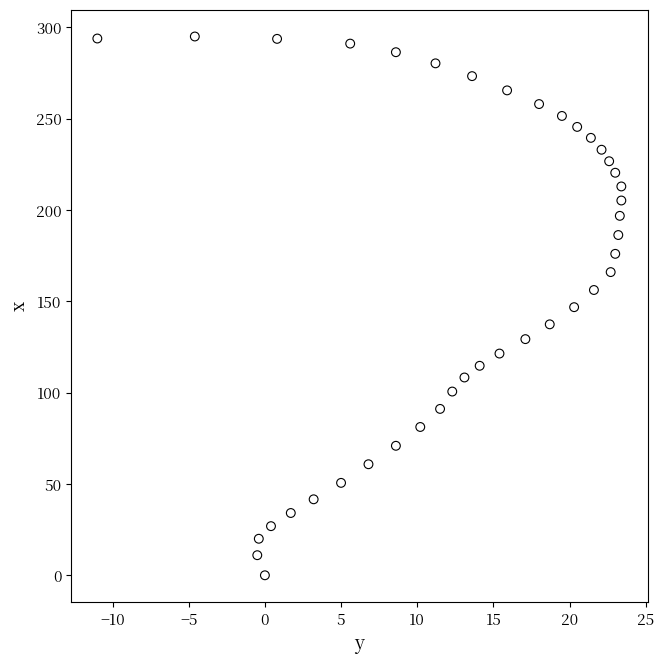

What is the range of X values (max minus min)?

34.4